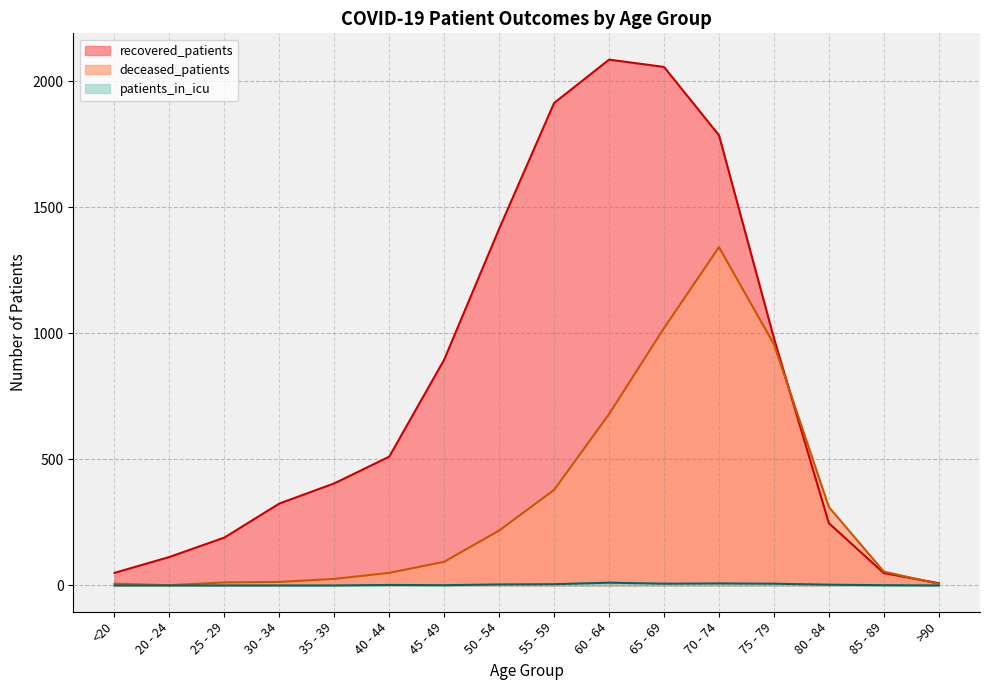

At which label does deceased_patients reach its minimum?

20 - 24